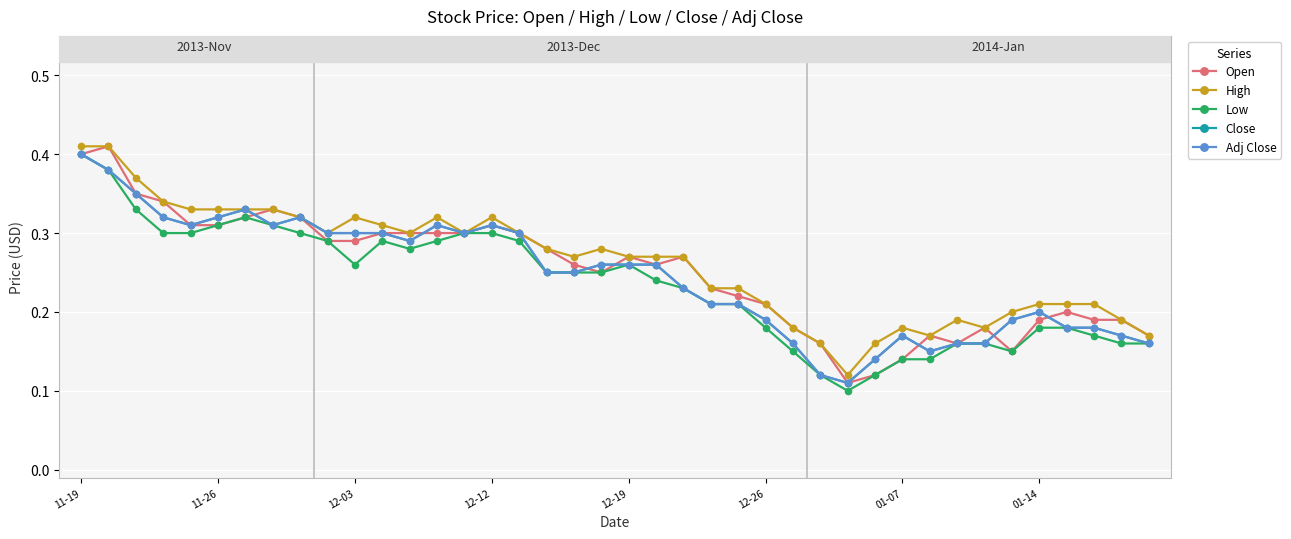

Is this an area chart (filled region under the line)?

No